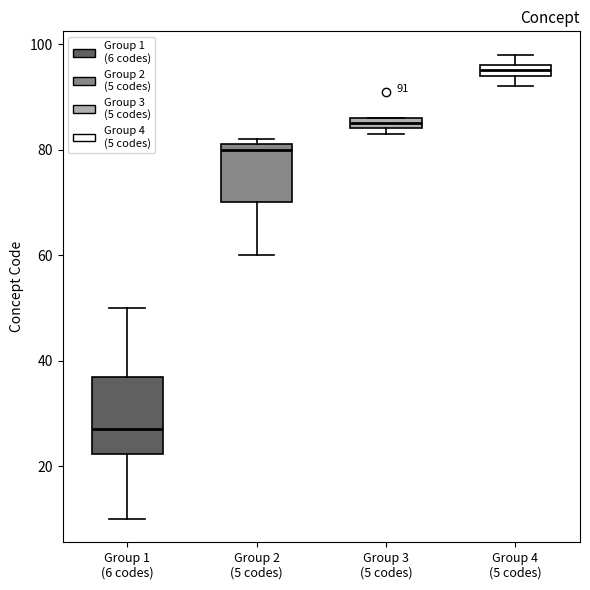

Comparing the boxes themselves (not the whiskers), which one is the tallest?

Group 1 (6 codes)